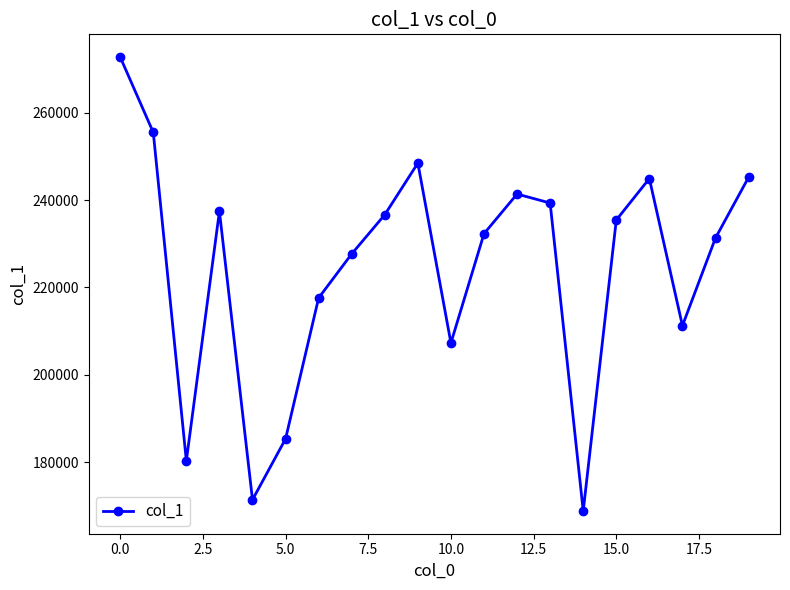

What is the average value?

224504